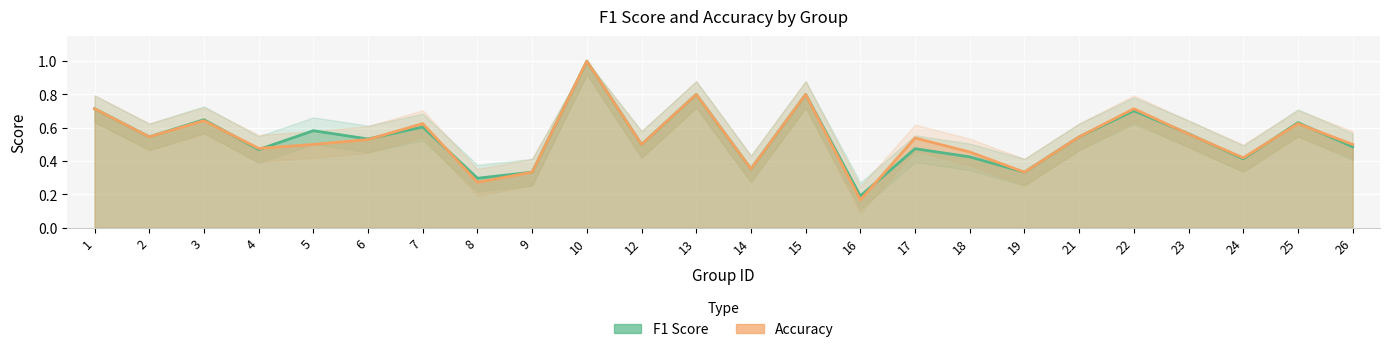

What is the difference between the accuracy values at 23 and 15?

0.2